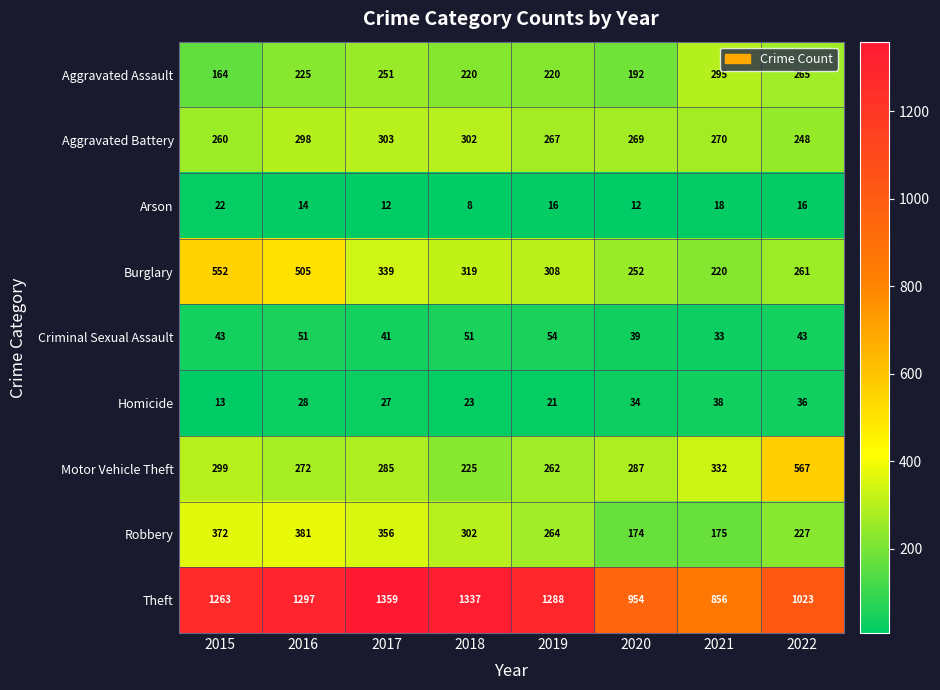

What is the total value across all series at 2018?

2787